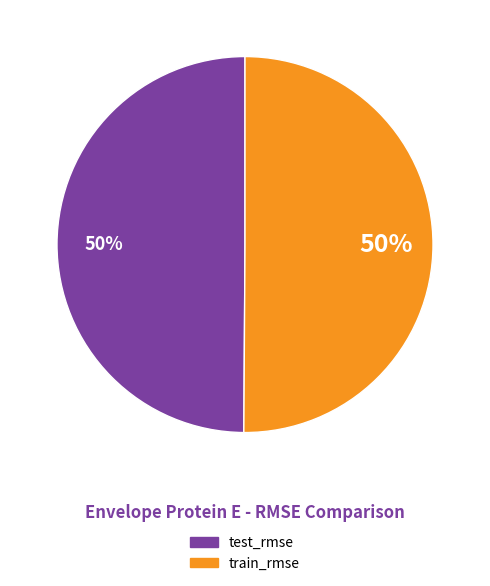

Do train_rmse and test_rmse together represent more than half of the pie?

Yes